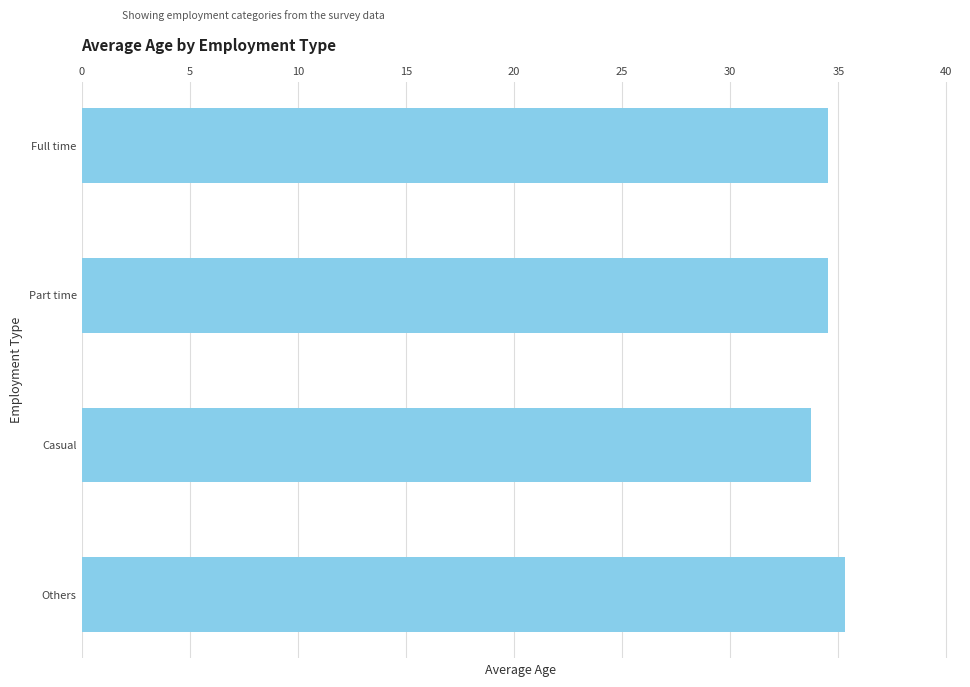

What is the label of the 4th bar from the bottom?

Full time